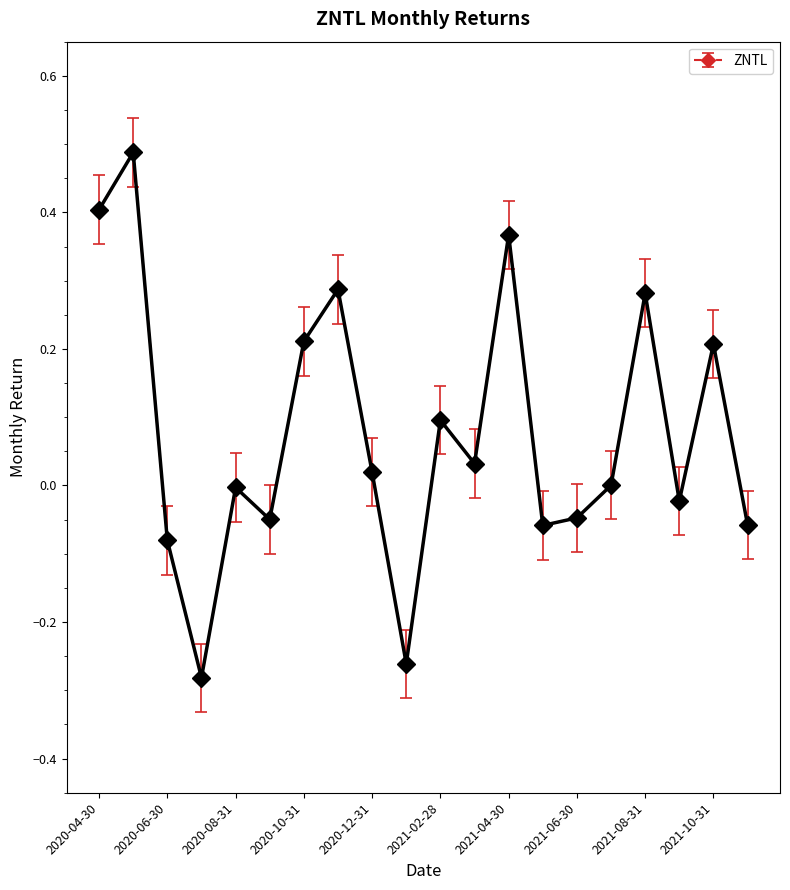

How many interior local peaks (higher than both neighbors) does the data have?

7